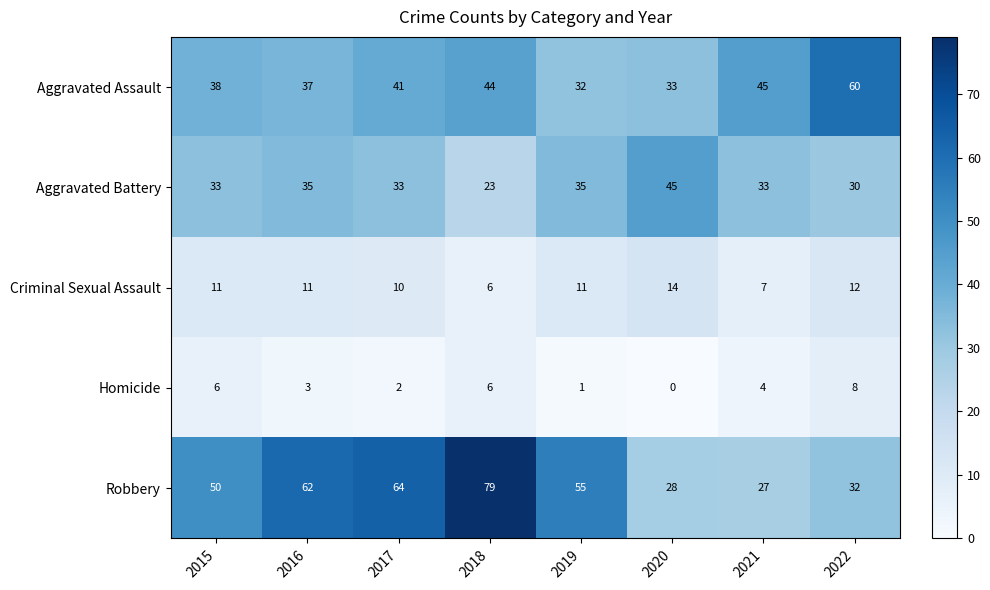

Is it true that Homicide equals 2 at 2017?

True